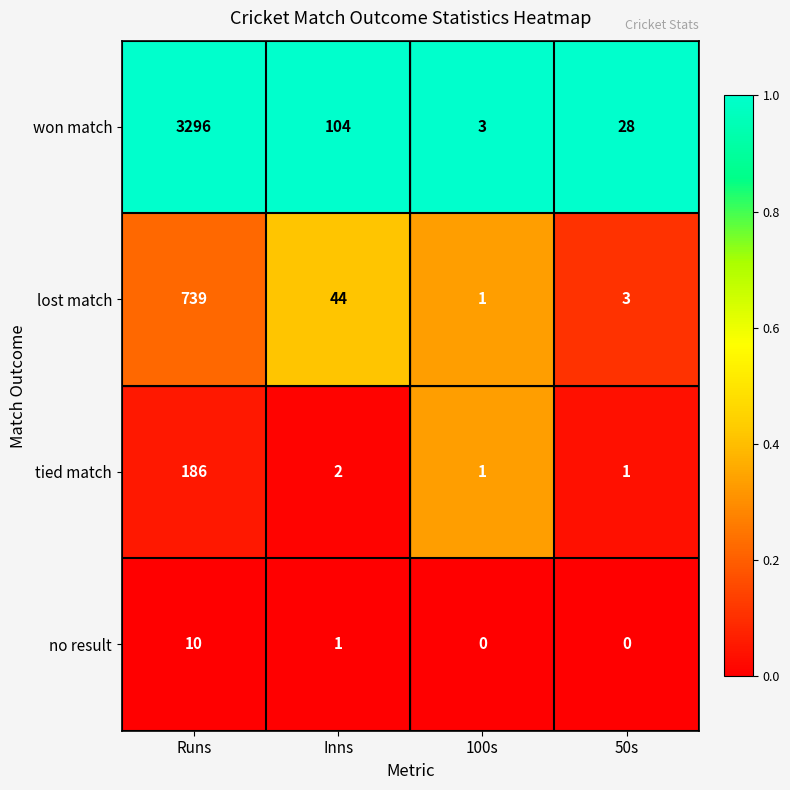

Count the number of categories in the chart.

4